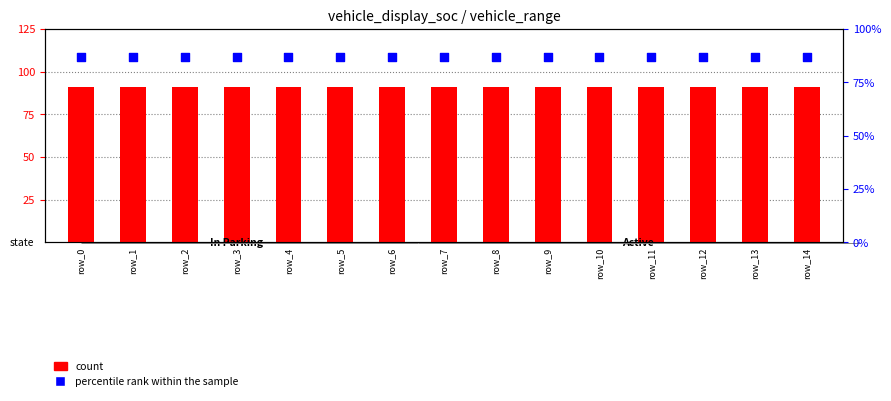

At how many categories does at least one series exceed 89?

15